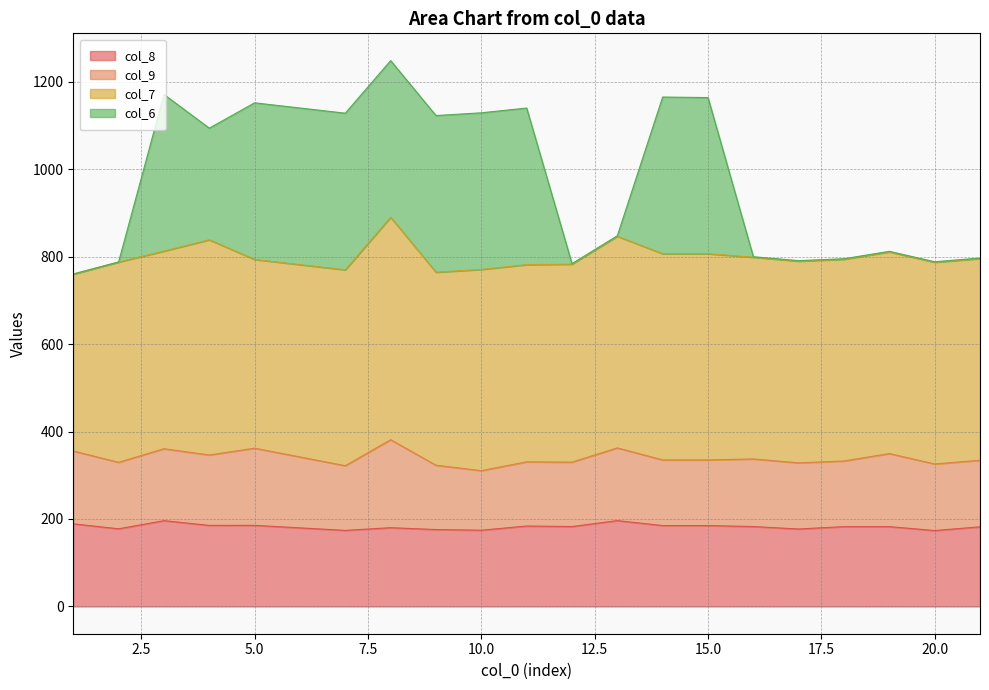

Read the col_8 value at 21.

182.1